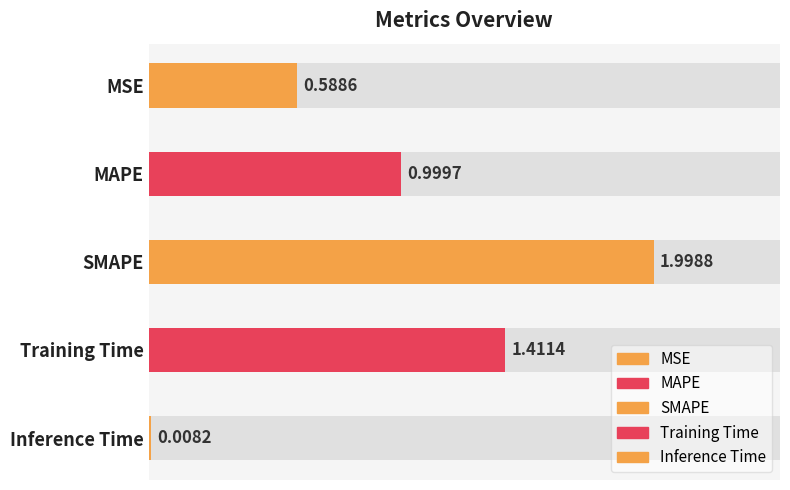

Rank the categories by value from highest to lowest.

SMAPE, Training Time, MAPE, MSE, Inference Time